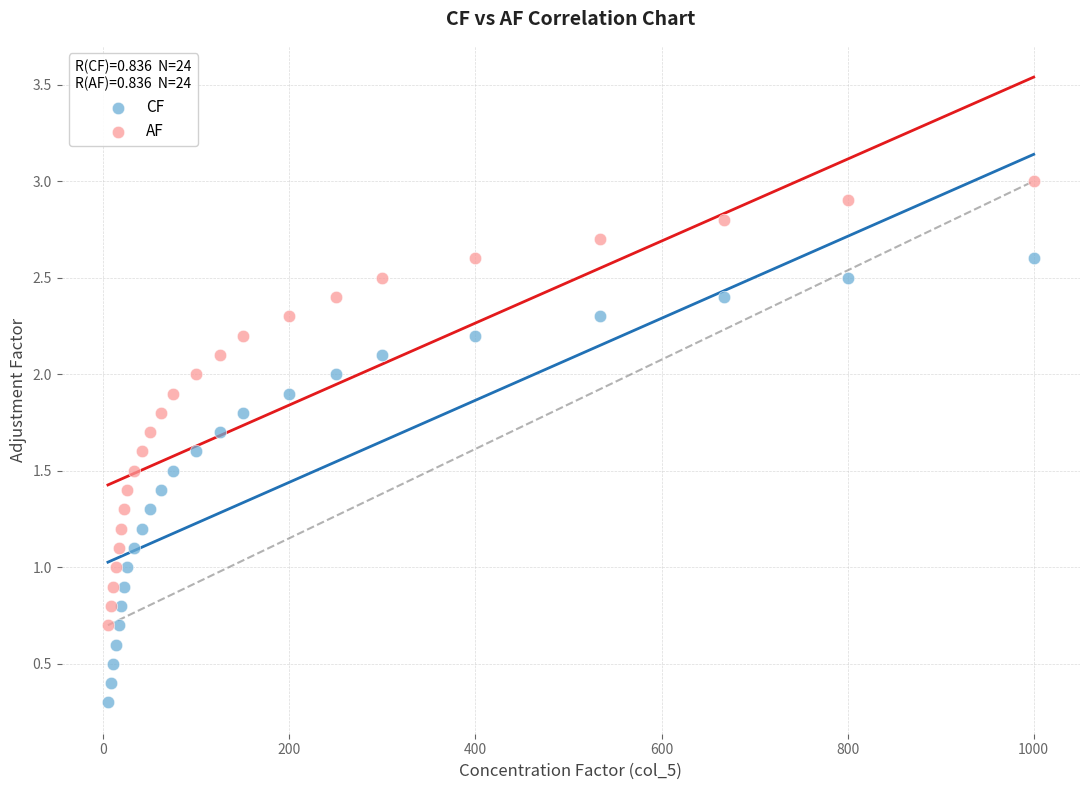

Which series reaches the maximum Y coordinate?

AF